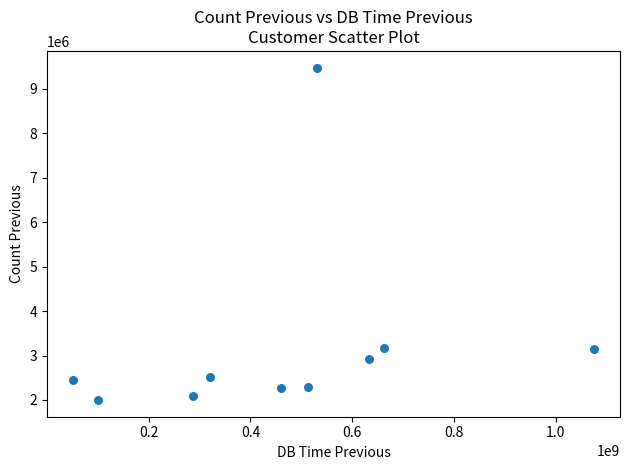

What is the range of Y values (max minus min)?

7484850